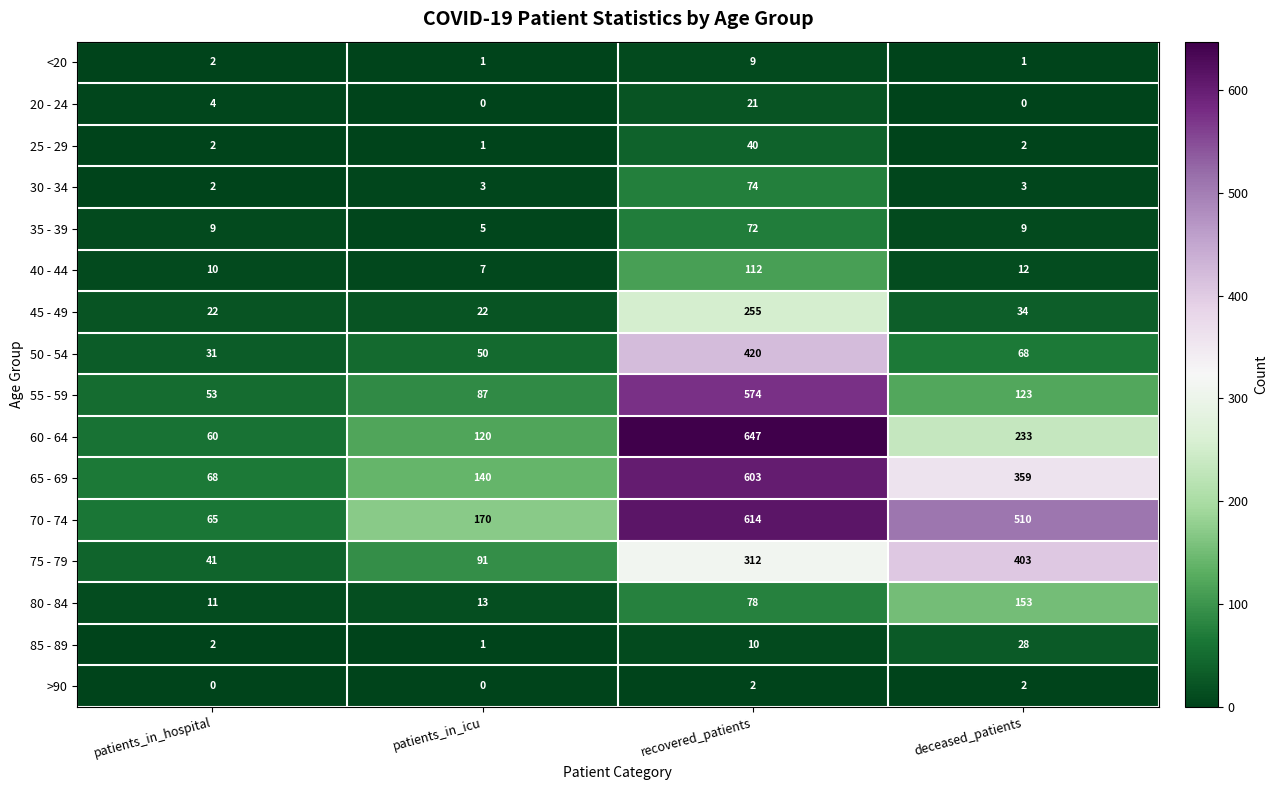

Which series has the largest range (max minus min)?

60 - 64